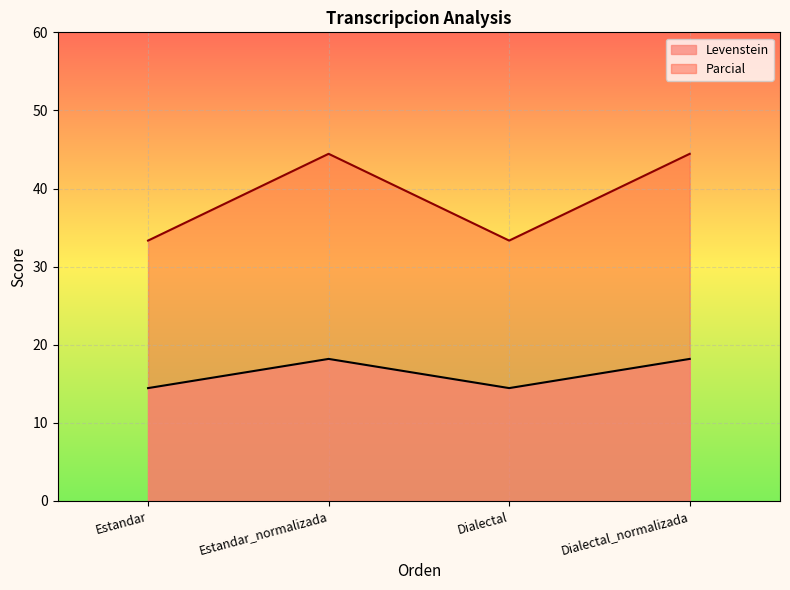

At how many categories does at least one series exceed 19?

4